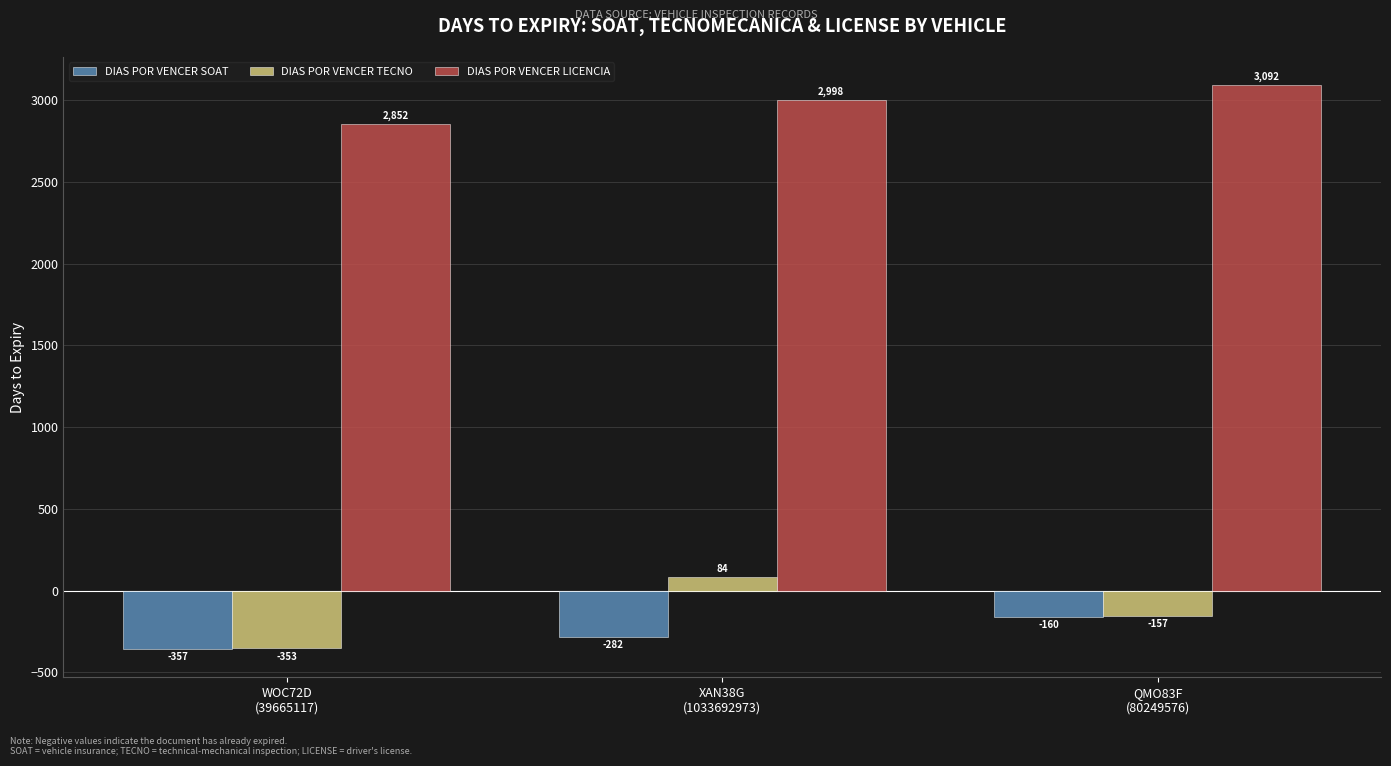

What is the difference between the maximum and minimum values in the DIAS POR VENCER SOAT series?

197